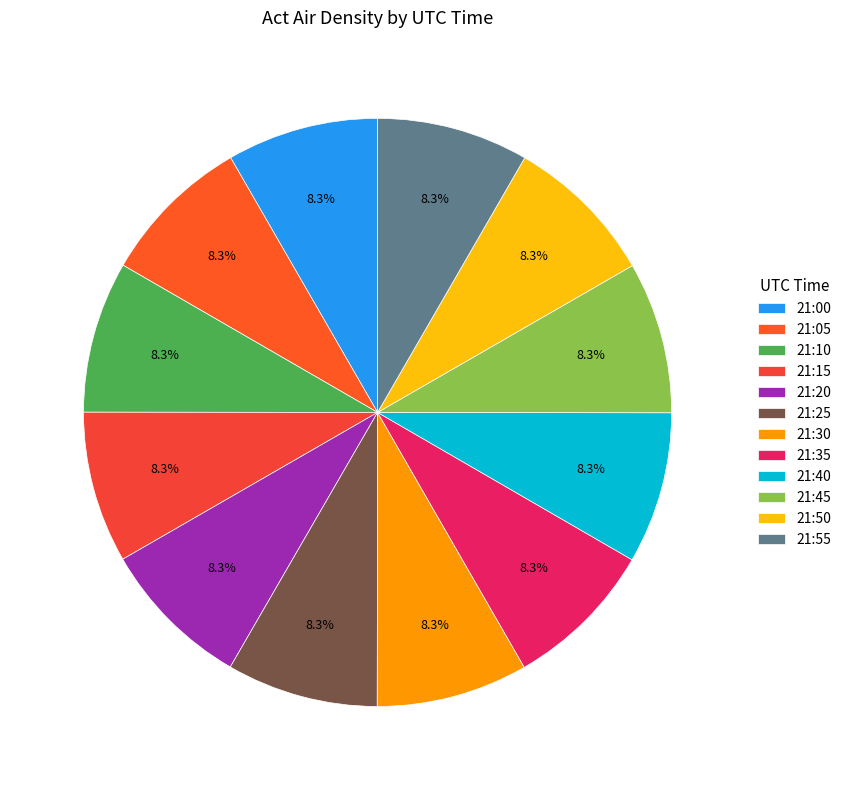

Does 21:05 account for over 50% of the chart?

No